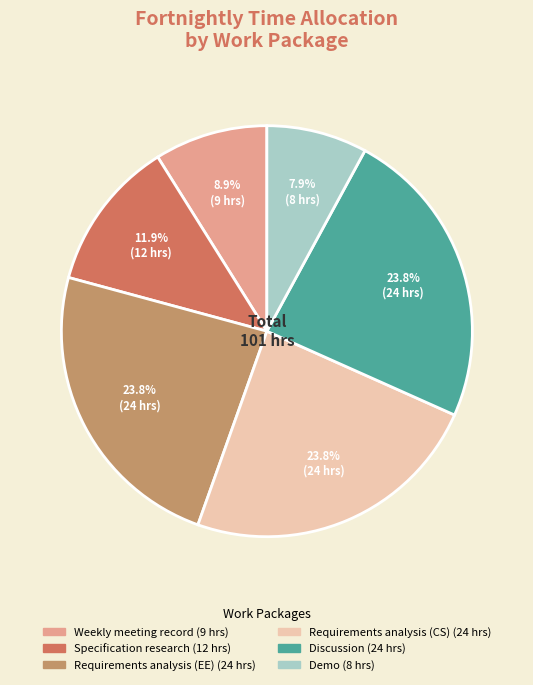

Approximately how many times larger is the value at Discussion compared to Requirements analysis (EE)?

1.0